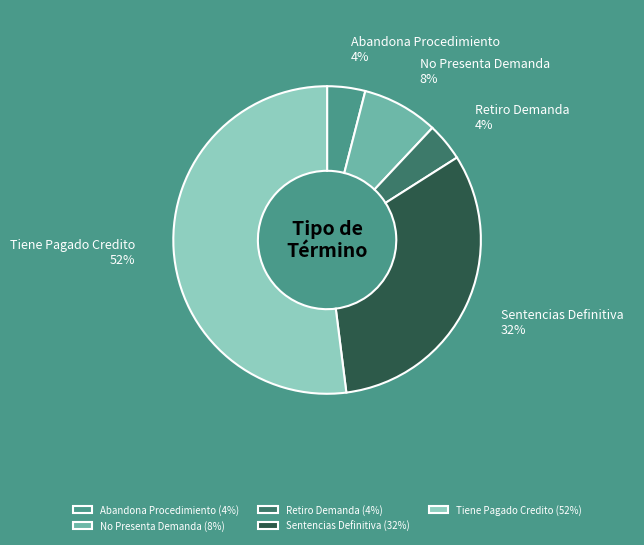

How many segments does this pie chart have?

5